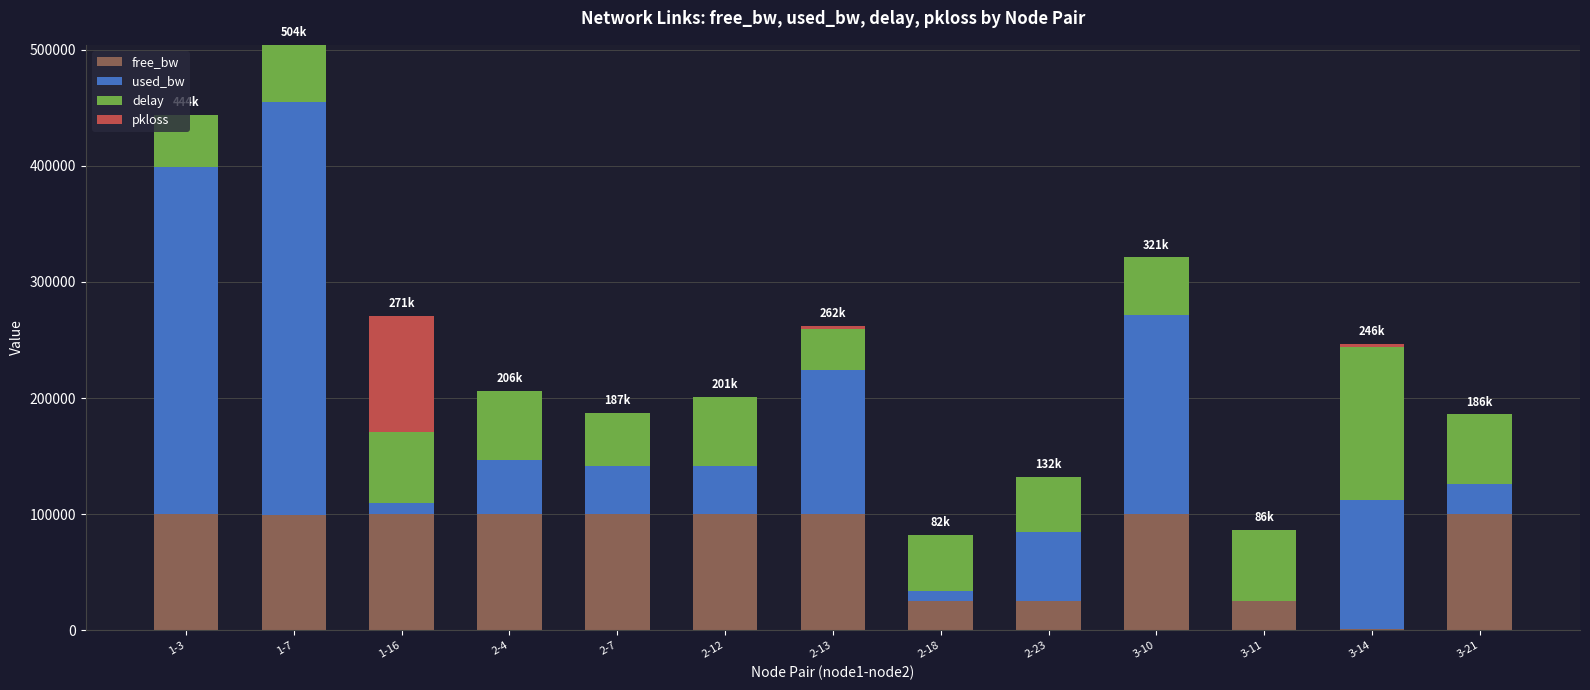

What is the highest value of the free_bw series?

99990.3